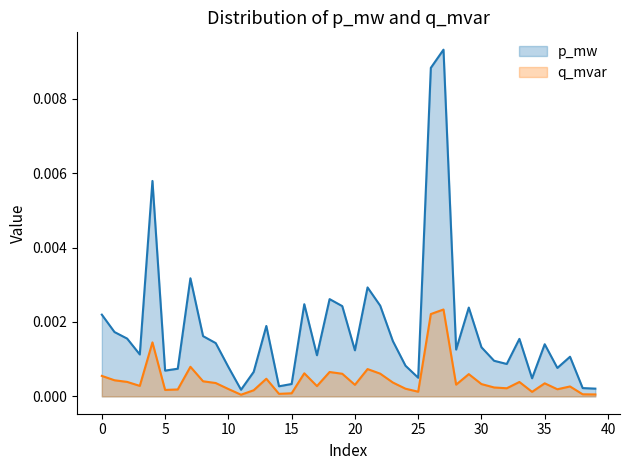

Rank the series at 1 from highest to lowest value.

q_mvar, p_mw